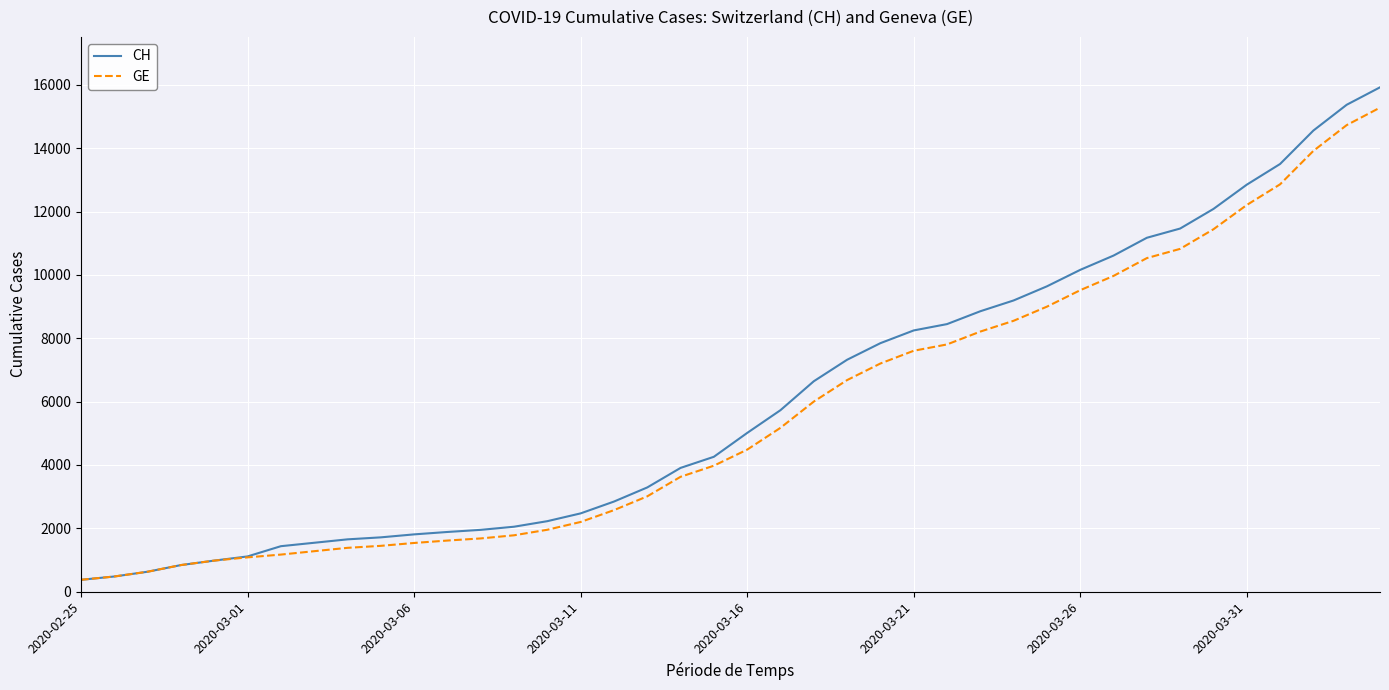

What is the greatest value displayed?

15926